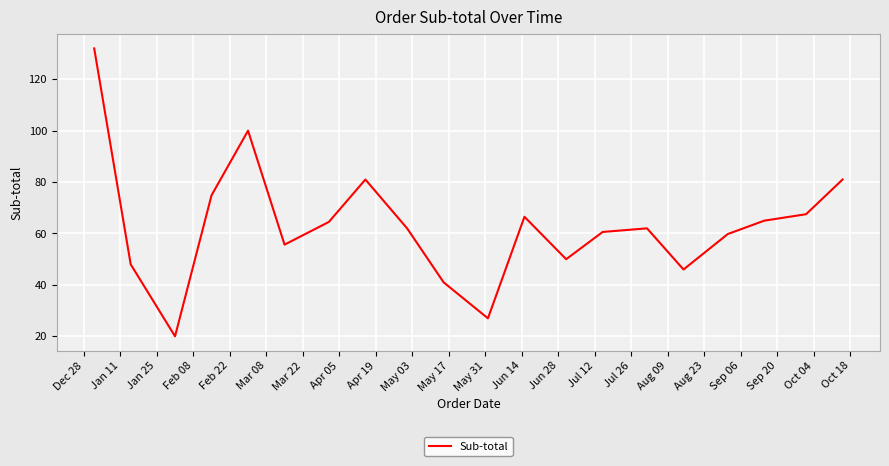

What is the difference between the maximum and minimum values?

112.0